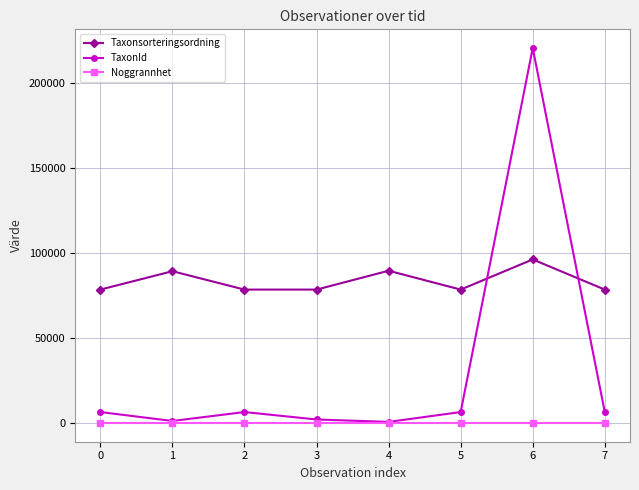

How many categories are shown in the chart?

8